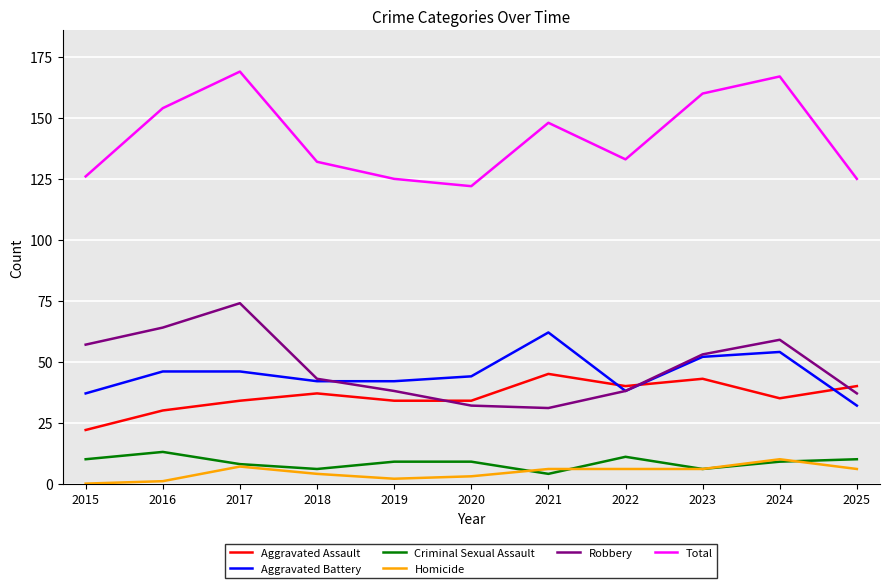

True or false: Homicide has a value of 10 at 2024.

True